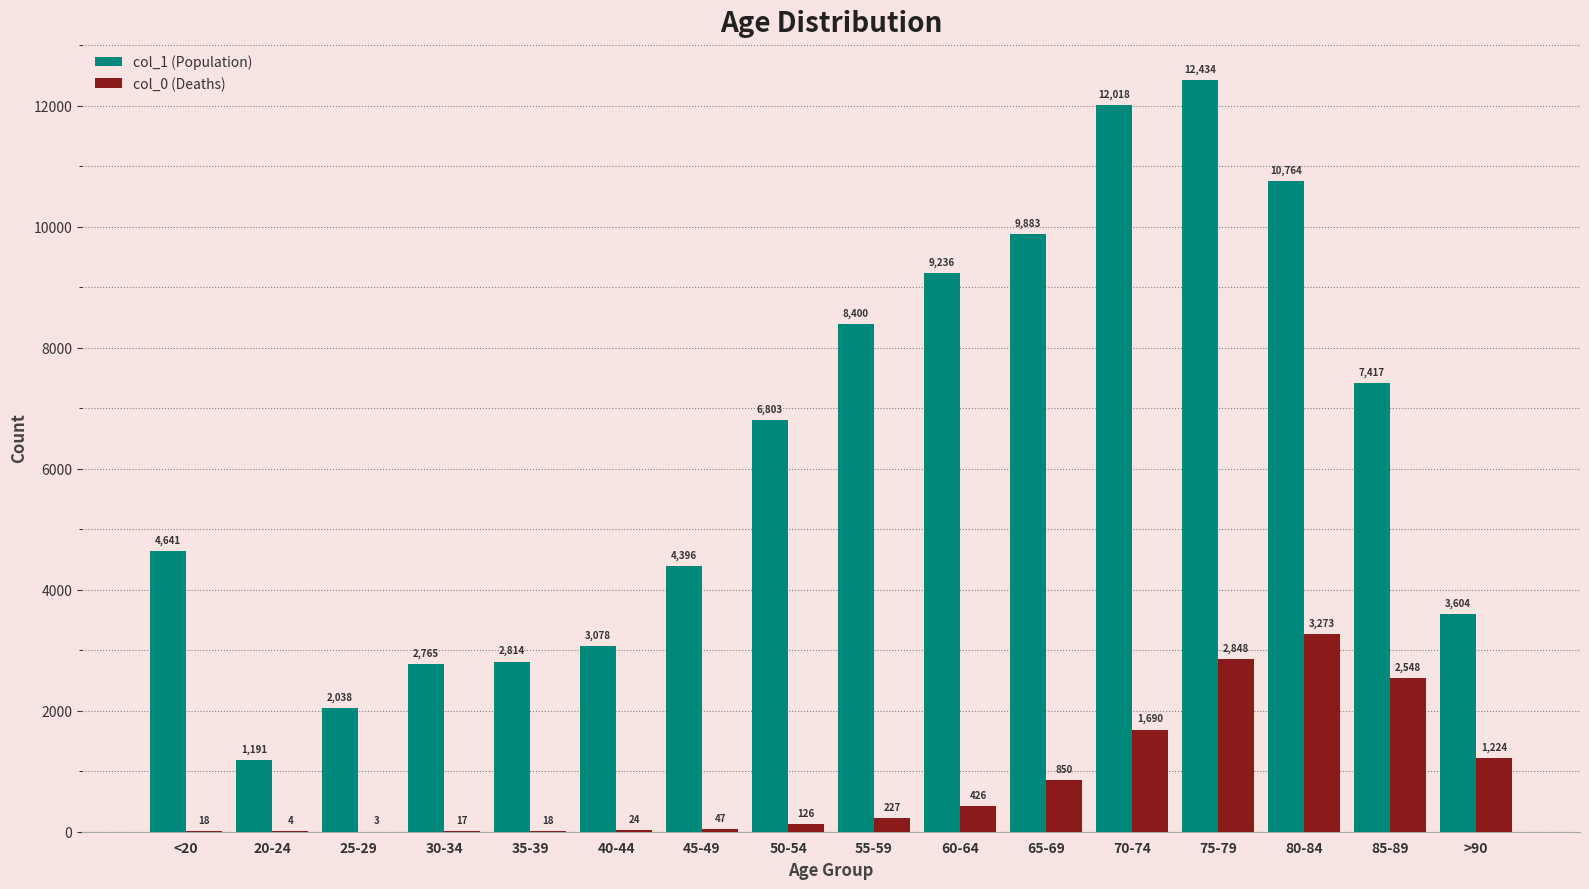

What is the total value across all series at 65-69?

10733